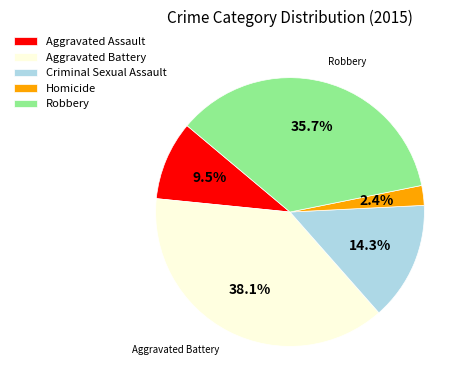

Is it true that Criminal Sexual Assault is 4% of the pie?

False